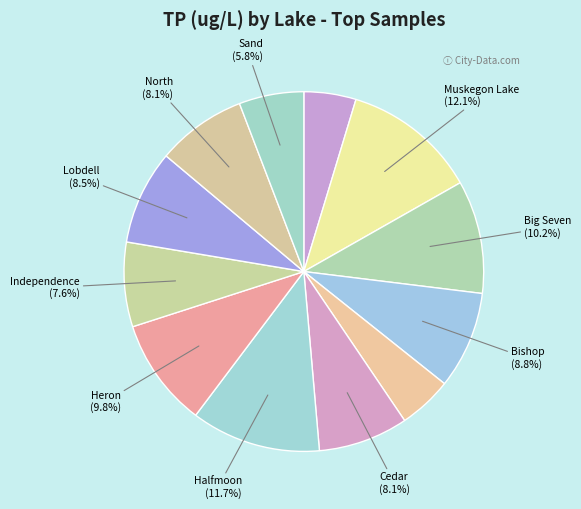

Rank the categories by value from highest to lowest.

Muskegon Lake, Halfmoon, Big Seven, Heron, Whitmore, Bishop, Lobdell, Woodland, Cedar, North, Independence, Sand, Bruin, Lake Michigan